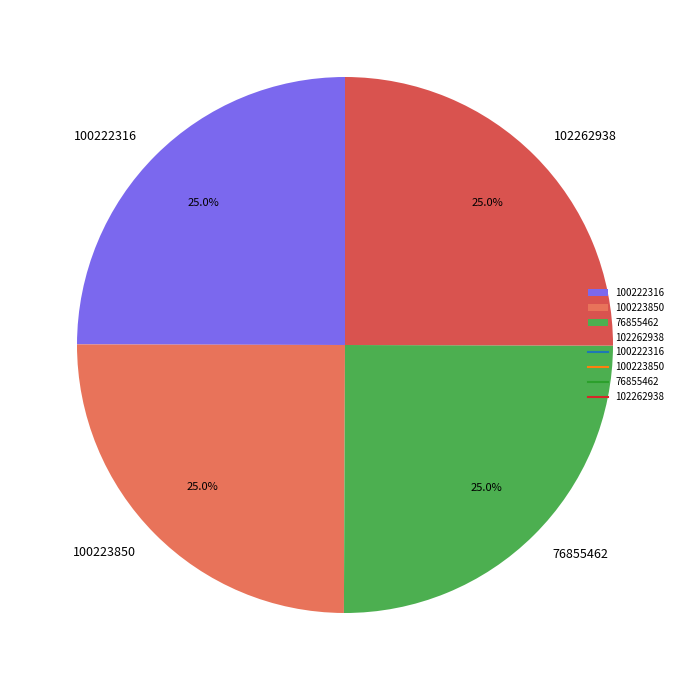

Approximately how many times larger is the value at 76855462 compared to 100223850?

1.0